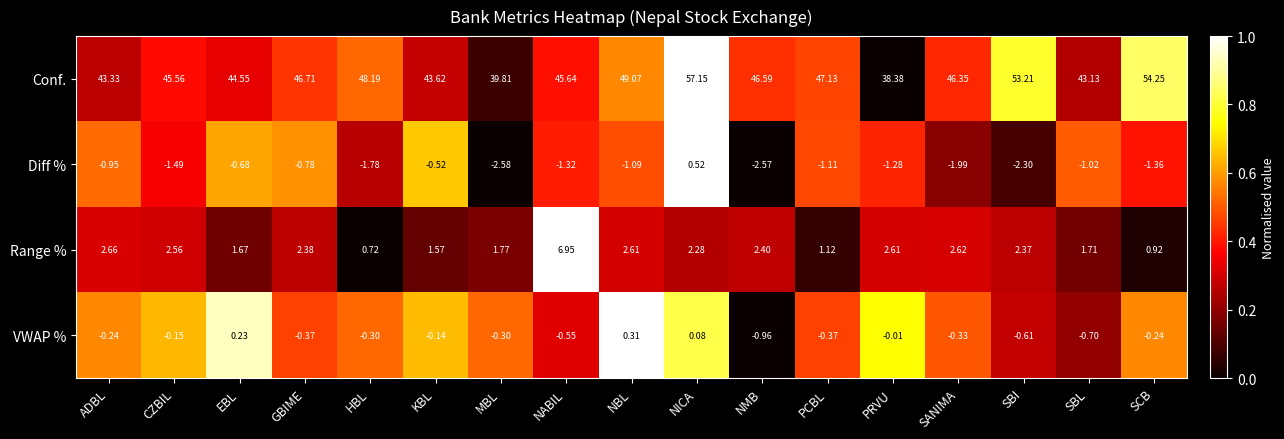

At which label does Conf. reach its peak?

NICA